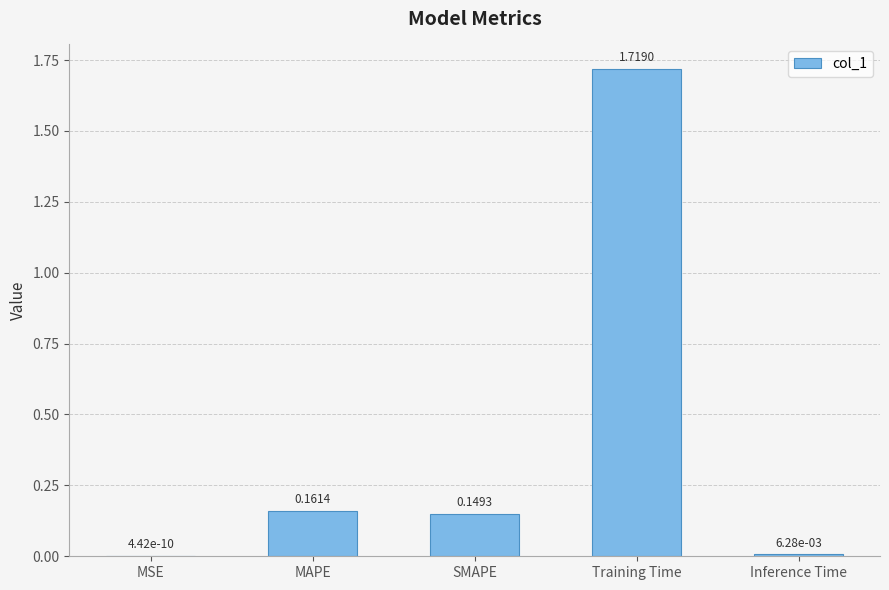

Which has a higher value, MAPE or Inference Time?

MAPE